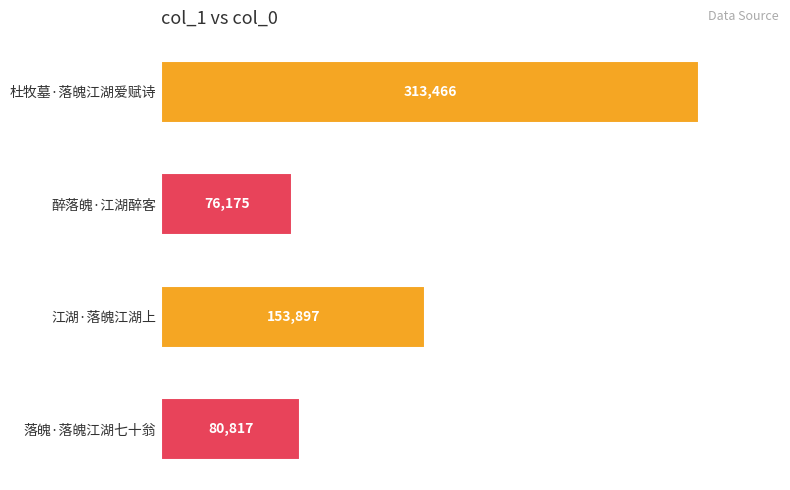

How many series are shown in this chart?

1